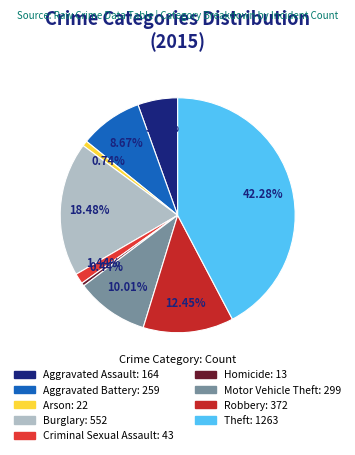

What is the smallest slice in the pie chart?

Homicide